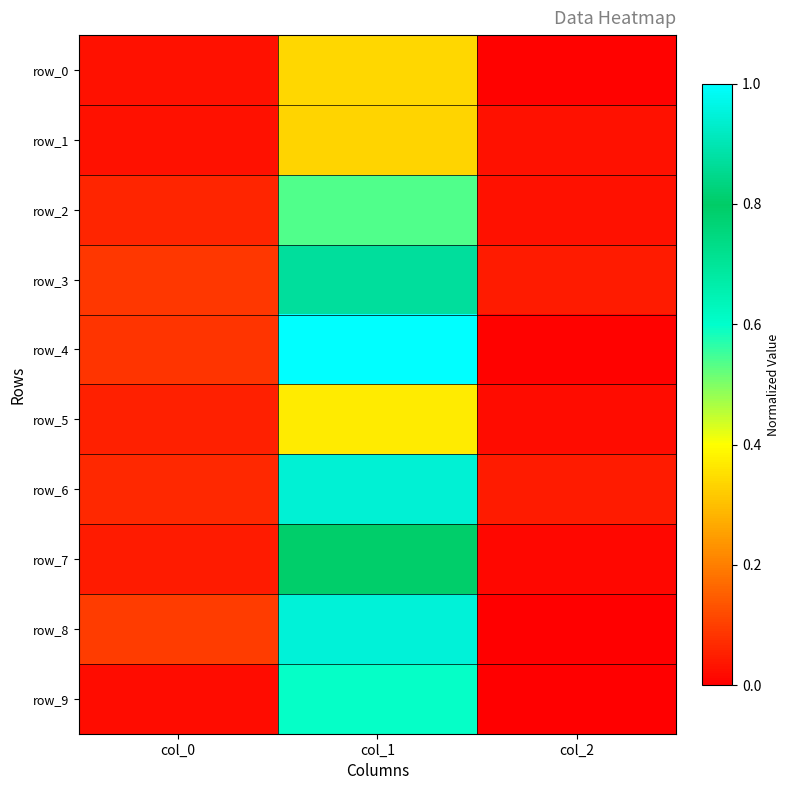

True or false: row_2 has a value of 0.0 at col_0.

False